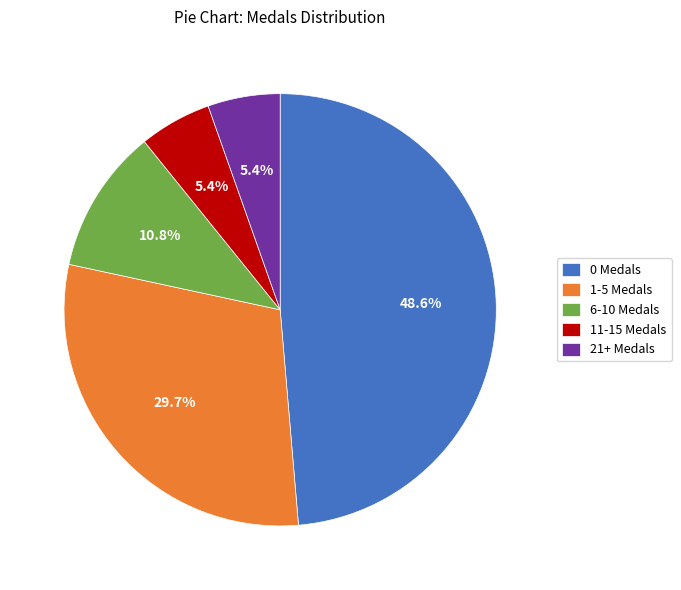

Does 0 Medals account for over 50% of the chart?

No